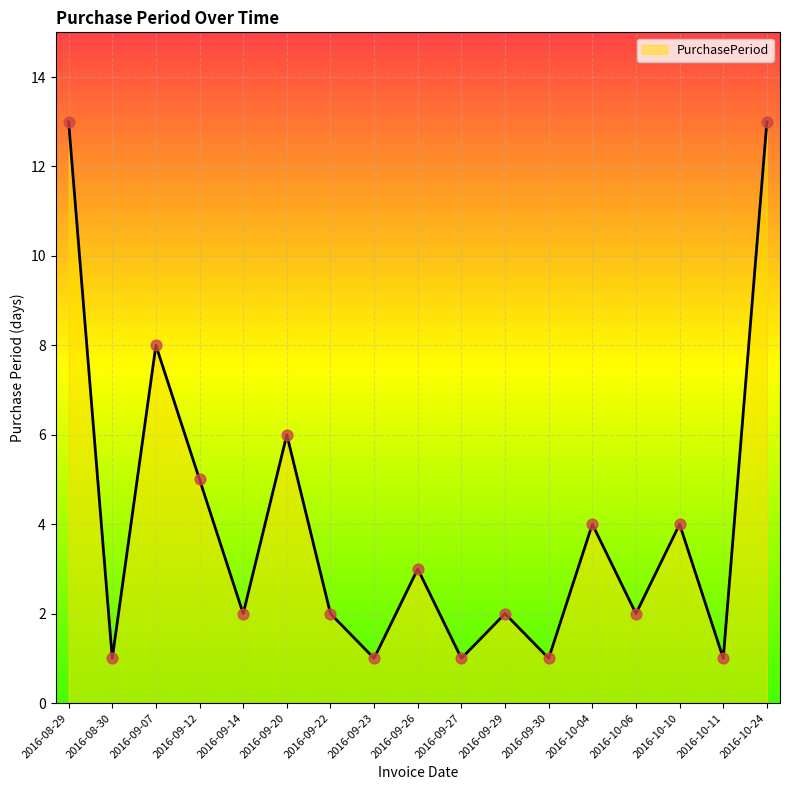

Which has a higher value, 2016-09-30 or 2016-09-26?

2016-09-26